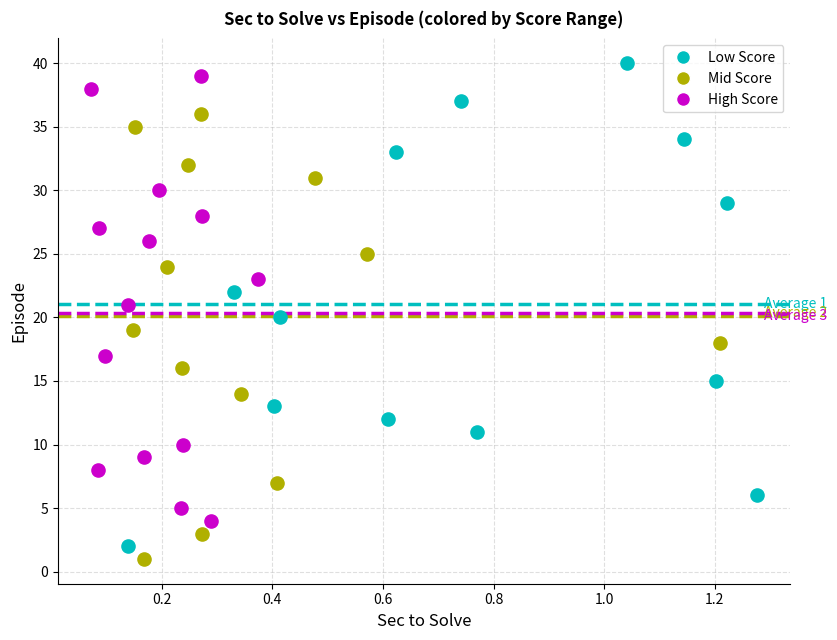

Which series reaches the maximum Y coordinate?

Low Score